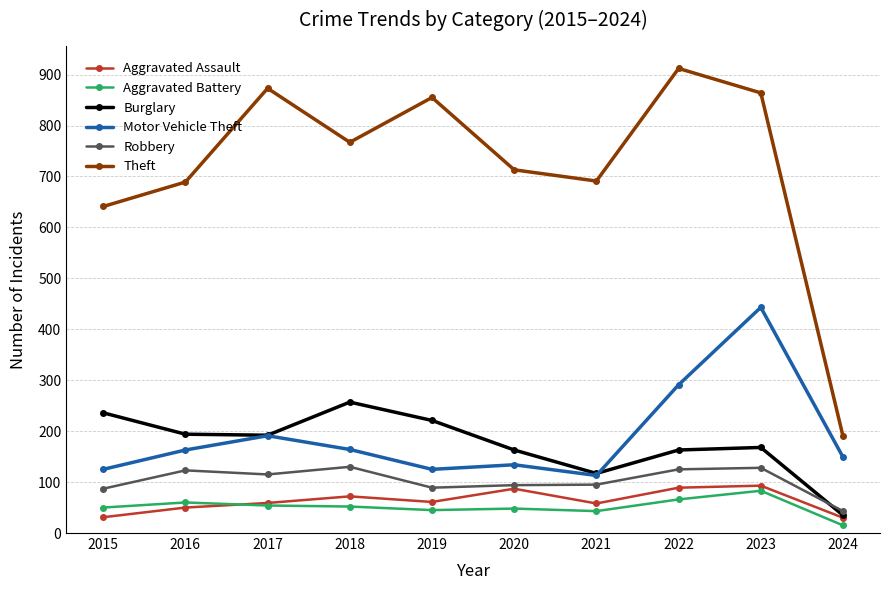

True or false: Burglary and Theft intersect in this chart.

False